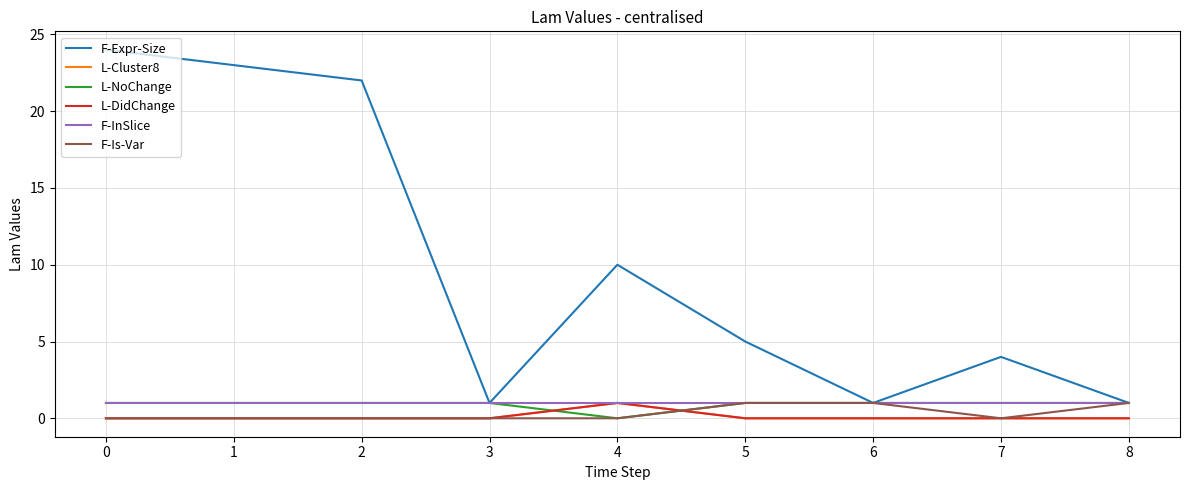

Is this an area chart (filled region under the line)?

No